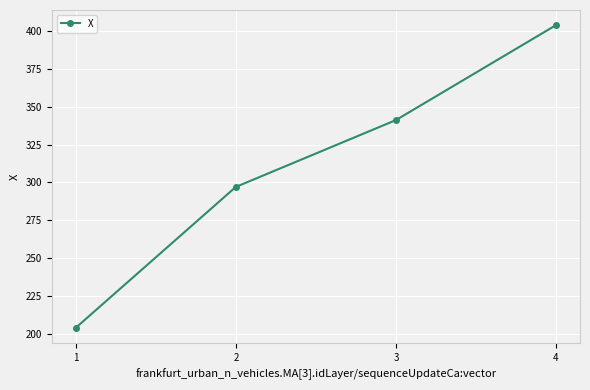

Between 4 and 3, which is larger?

4